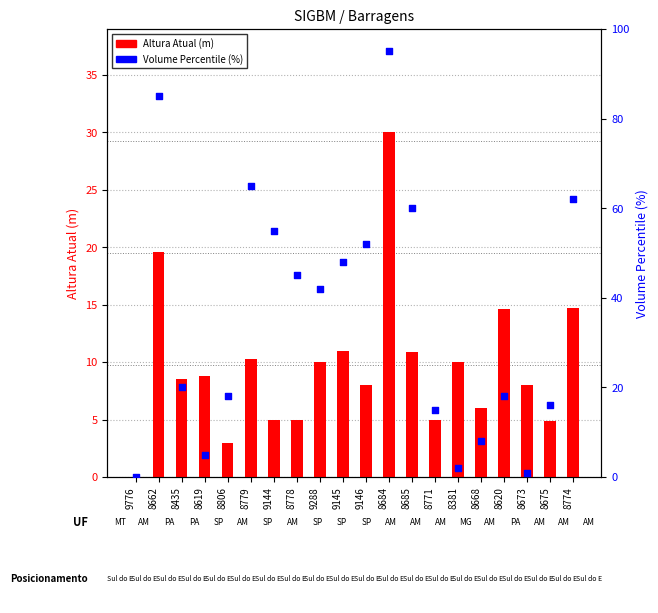

Which series contains the highest Y value?

Volume Percentile (%)